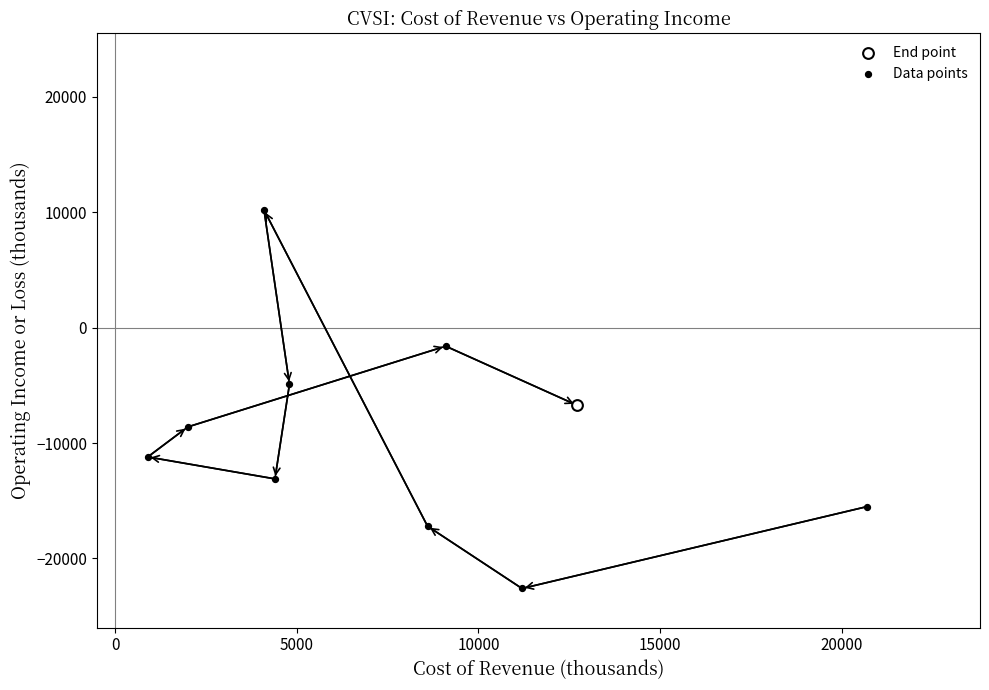

What are all the series names shown in the legend?

End point, Data points